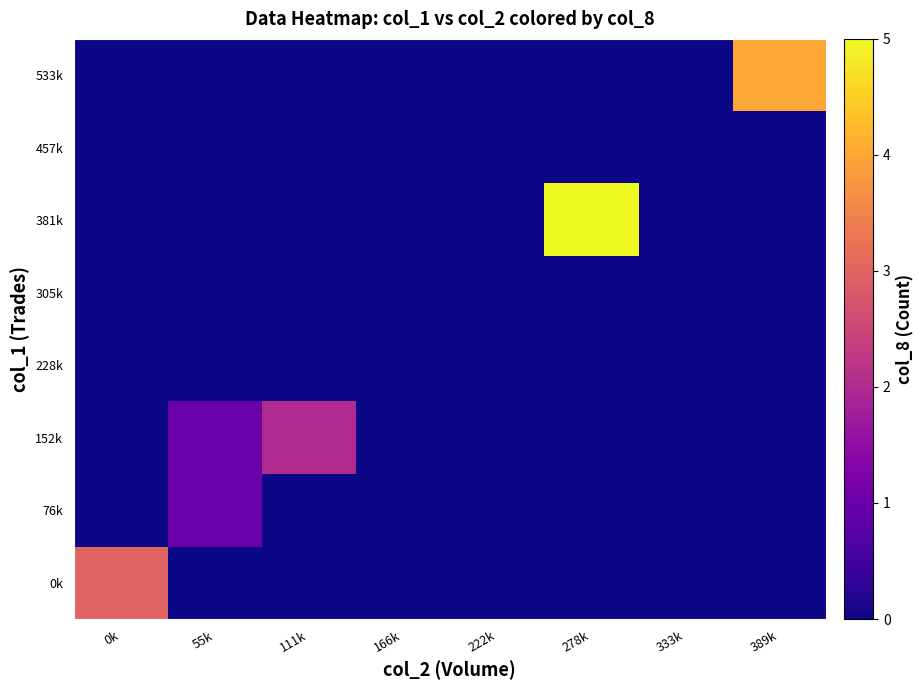

What is the maximum value shown in the chart?

5